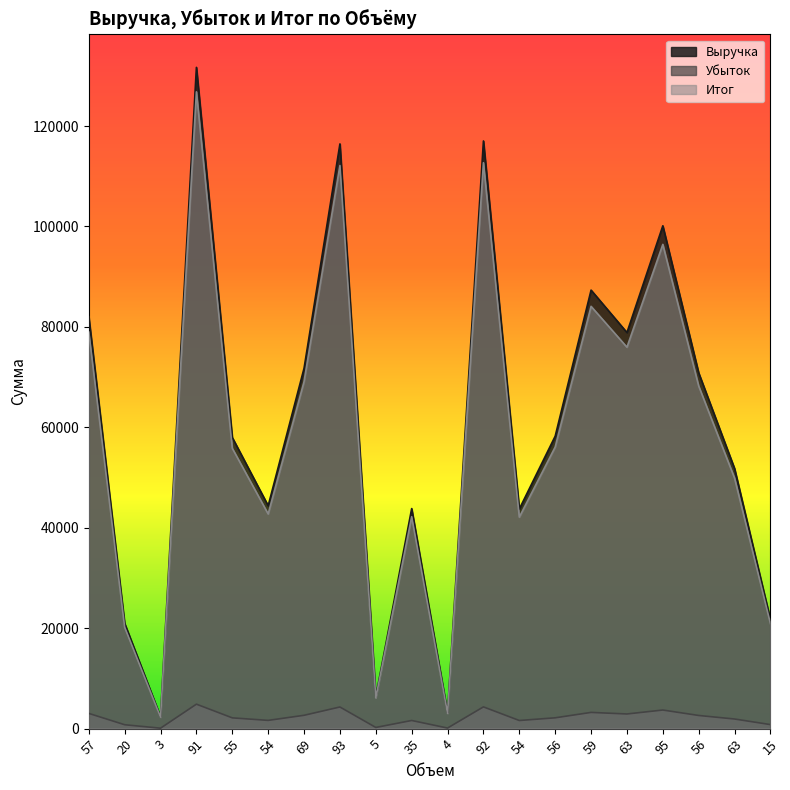

What is the minimum value for Выручка?

2364.0